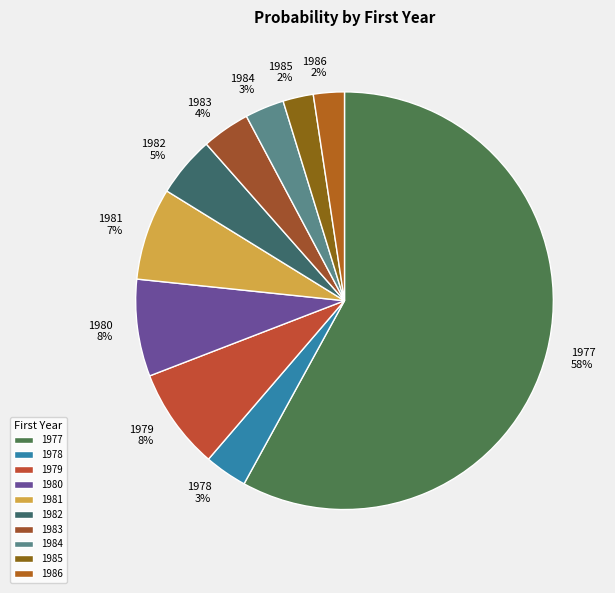

Is 1977 the majority of the pie?

Yes